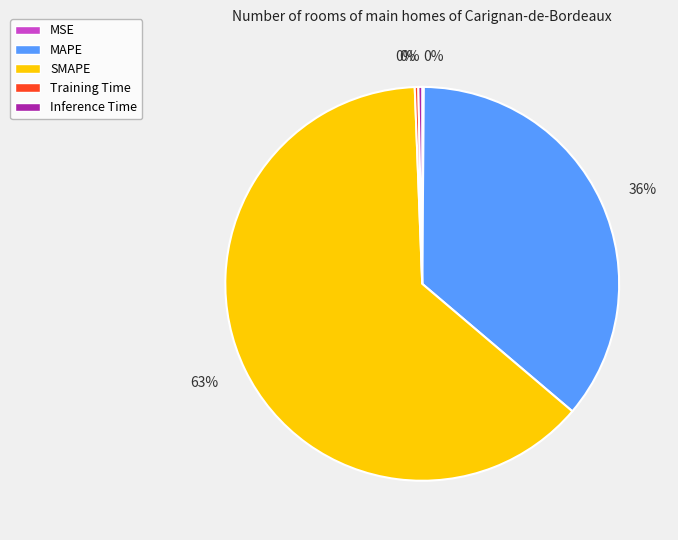

What is the largest slice in the pie chart?

SMAPE